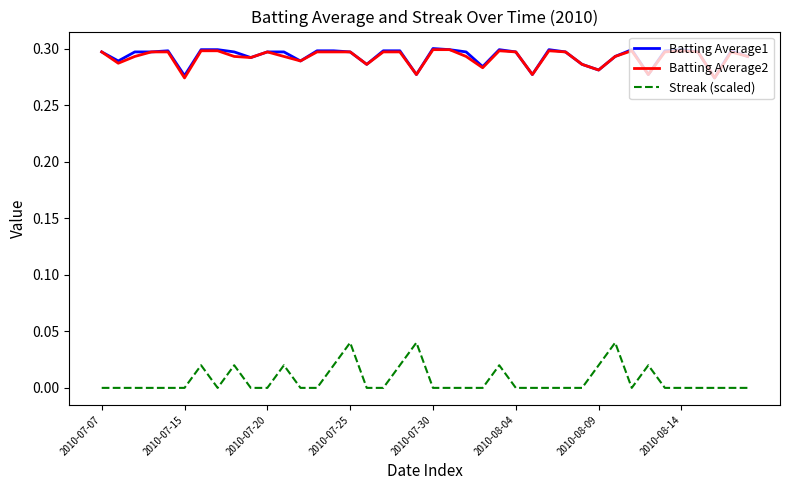

True or false: Streak (scaled) and Batting Average2 intersect in this chart.

False